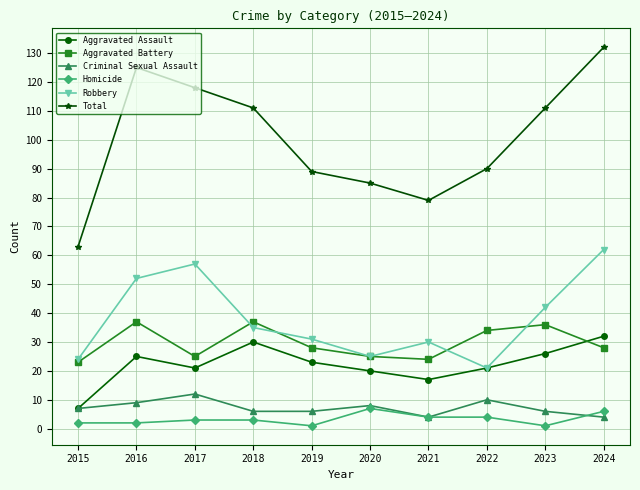

Is it true that Aggravated Assault equals 21 at 2022?

True